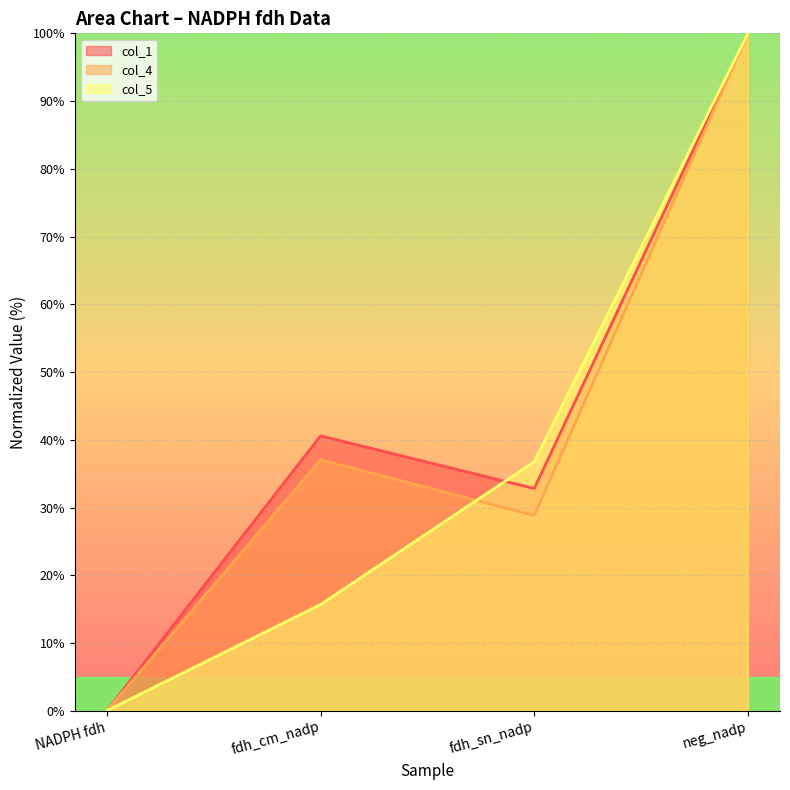

Reading left to right, transcribe all the data shown in this chart.

col_1: 0.0	40.6	32.8	100.0
col_4: 0.0	37.1	28.8	100.0
col_5: 0.0	15.7	36.8	100.0